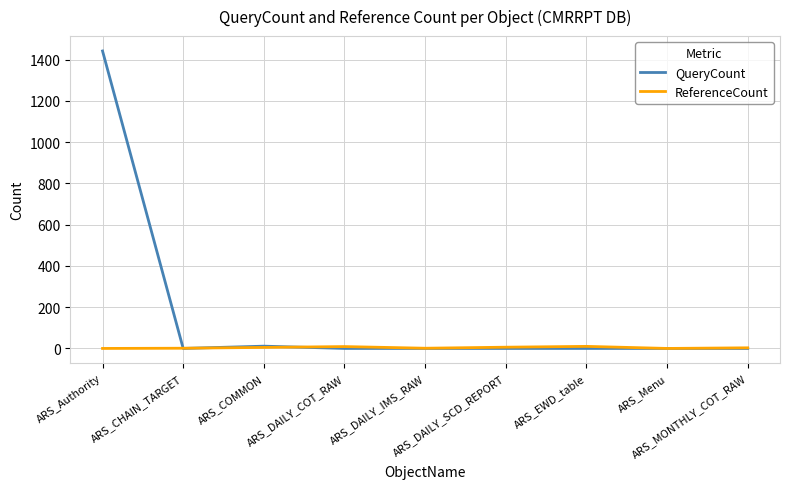

Rank the series by their average value, from lowest to highest.

ReferenceCount, QueryCount